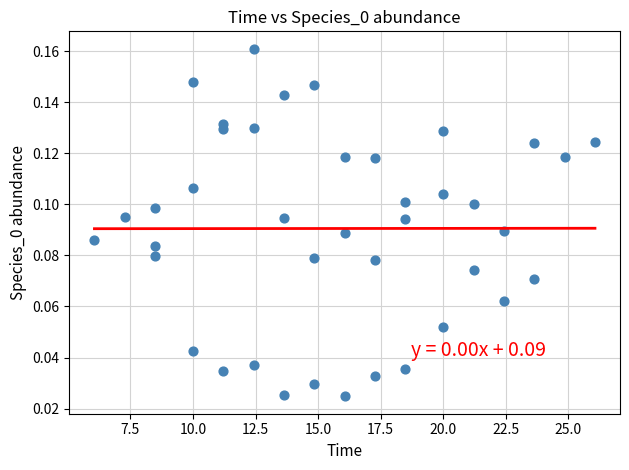

What is the range of X values (max minus min)?

20.0